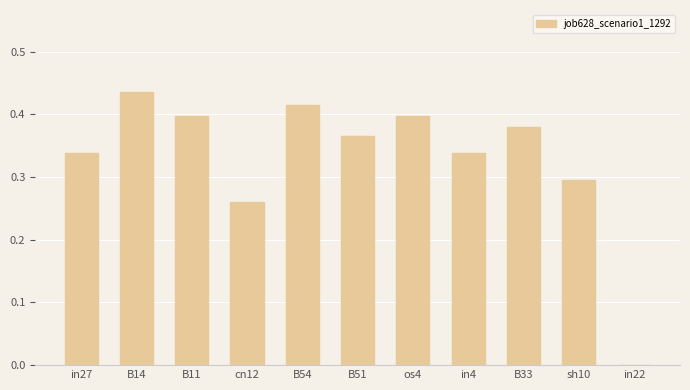

The value at B11 is 0.4. True or false?

True